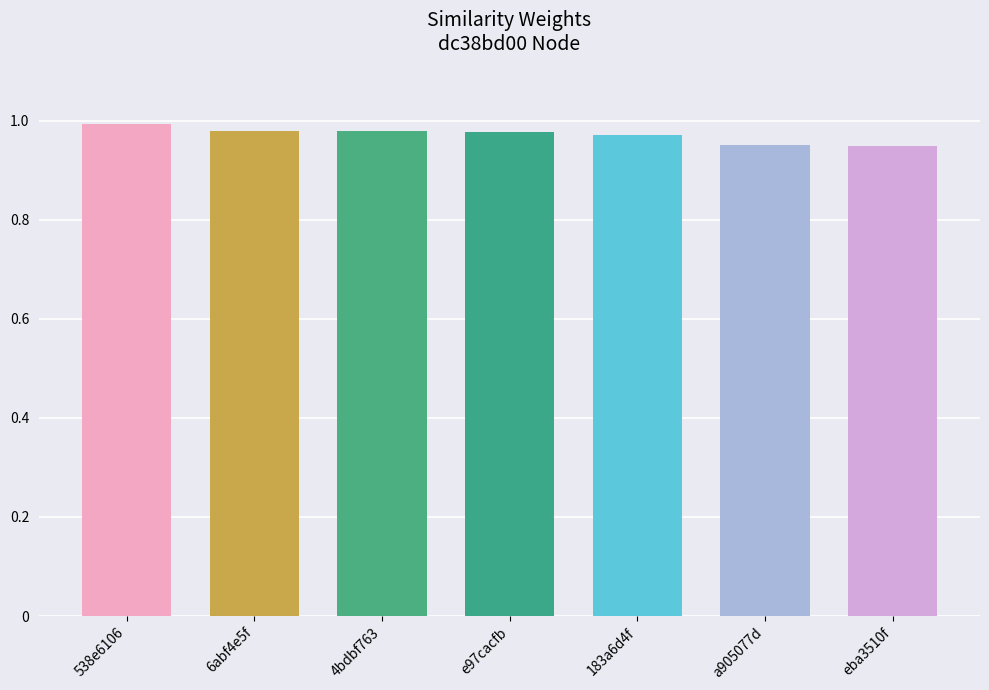

Are the bars grouped side by side (vs. stacked)?

No